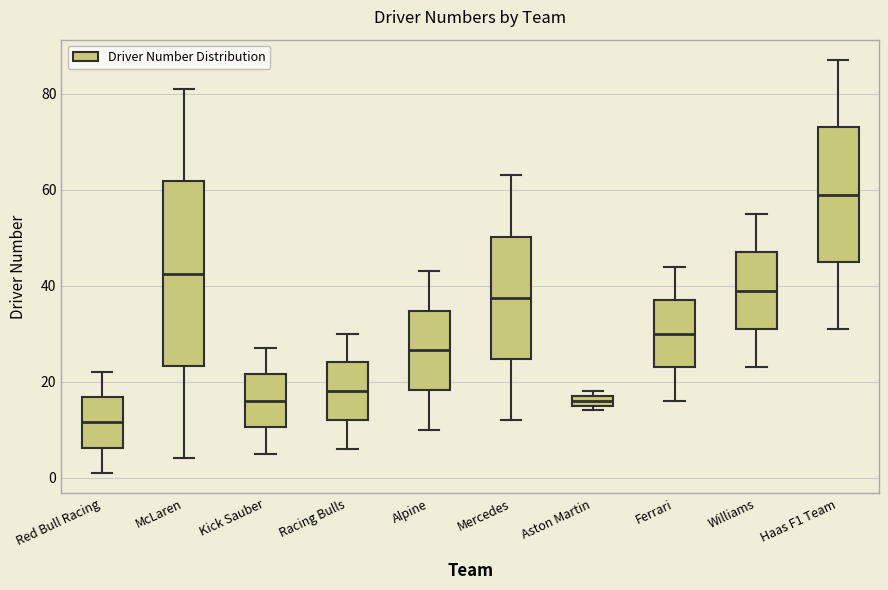

Which box has the highest median line?

Haas F1 Team